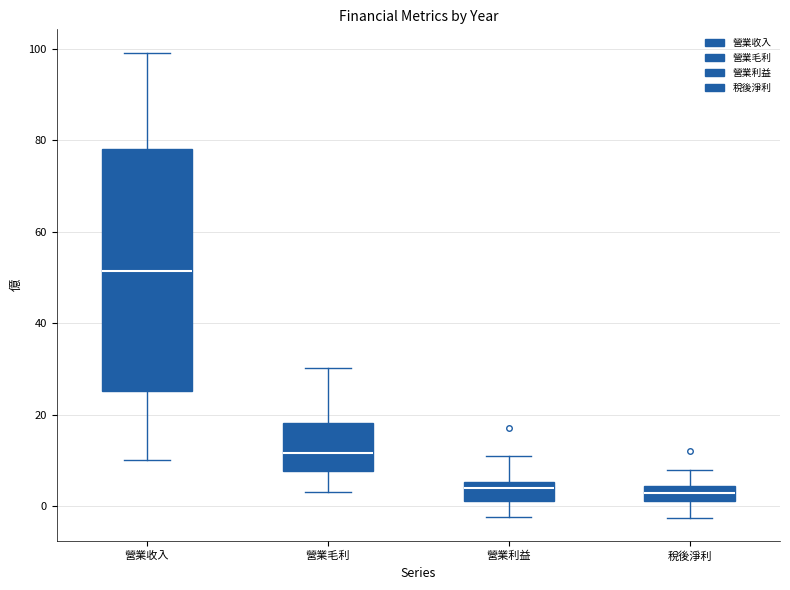

Reading left to right, transcribe this box plot: for each box, give where its median line is, the range the box spans, and where its two whiskers end, as read against the y-axis. The values are not printed on the chart, so give them approximately, as read against the axis.

營業收入: median 52, box 26 to 78, whiskers 10 to 100
營業毛利: median 12, box 8 to 18, whiskers 4 to 30
營業利益: median 4, box 2 to 6, whiskers -2 to 10
稅後淨利: median 2, box 0 to 4, whiskers -2 to 8